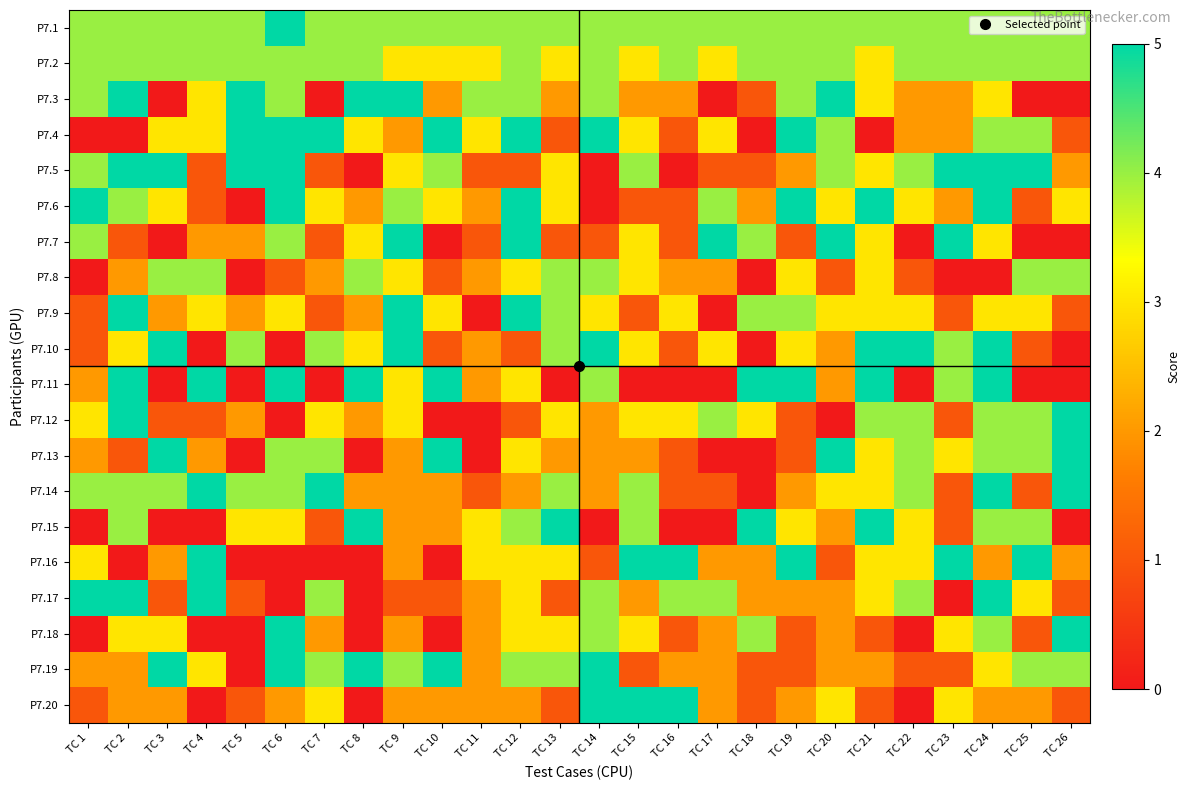

List the series in order of their peak value, highest first.

P7.1, P7.3, P7.4, P7.5, P7.6, P7.7, P7.9, P7.10, P7.11, P7.12, P7.13, P7.14, P7.15, P7.16, P7.17, P7.18, P7.19, P7.20, P7.2, P7.8